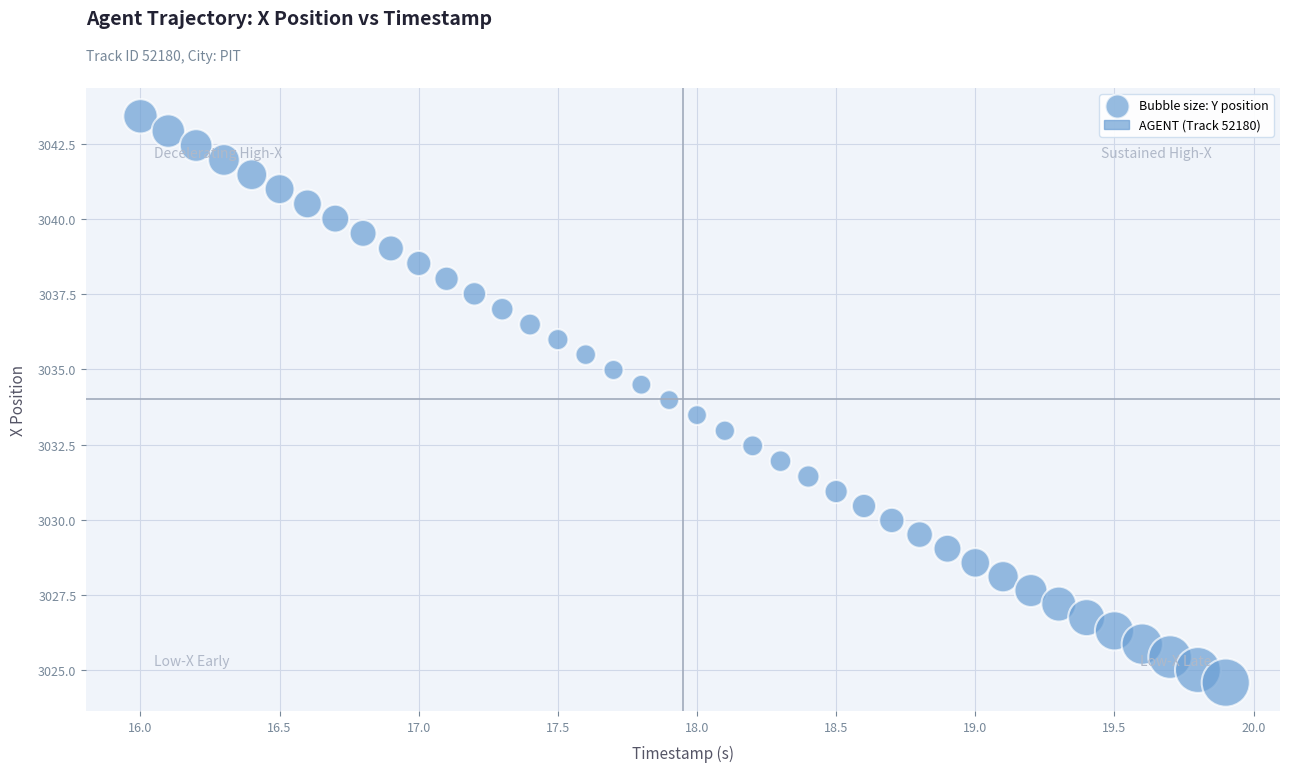

What is the range of Y values (max minus min)?

18.8